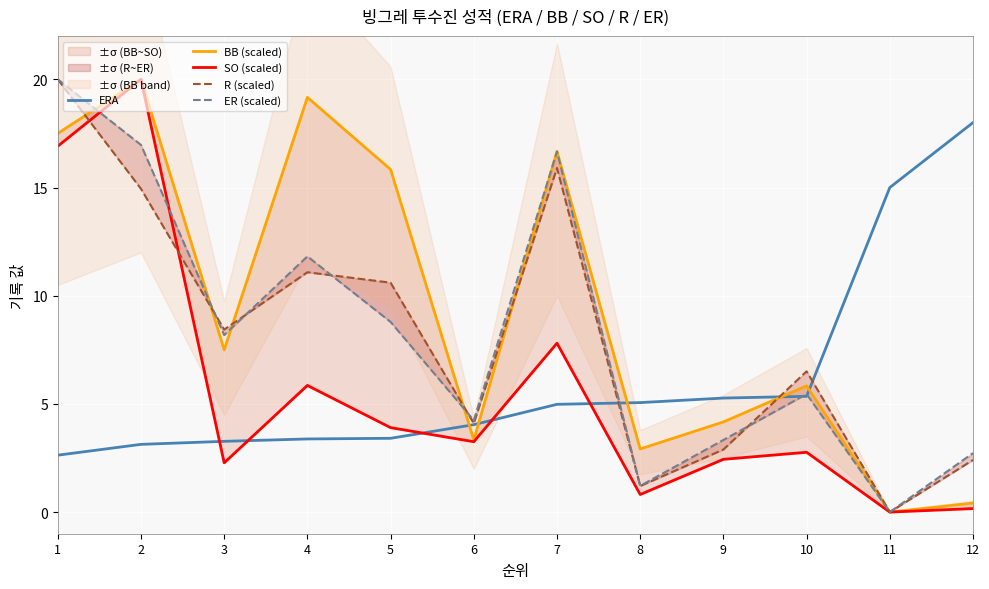

Is the value of R (scaled) at 8 greater than the value of BB (scaled) at 12?

Yes